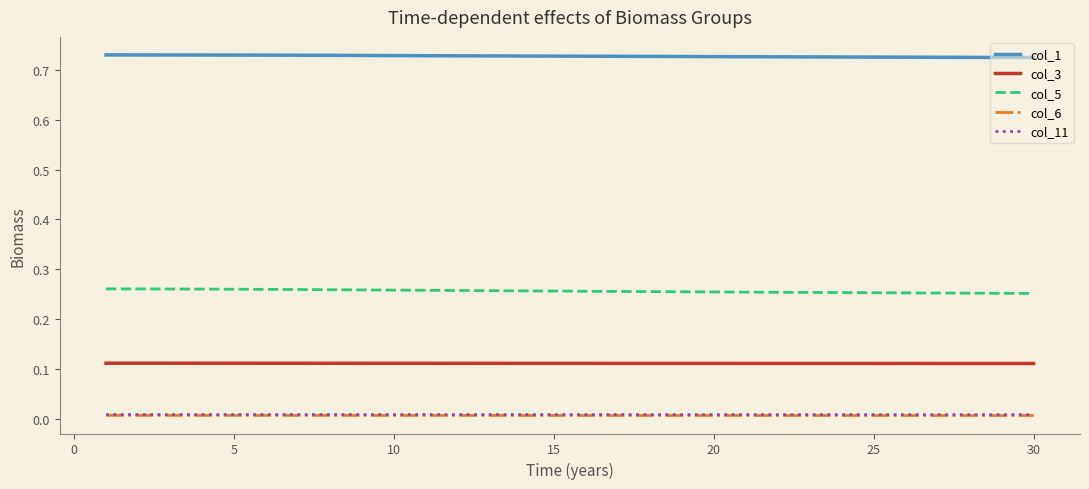

What is the sum of all col_5 values?

7.7